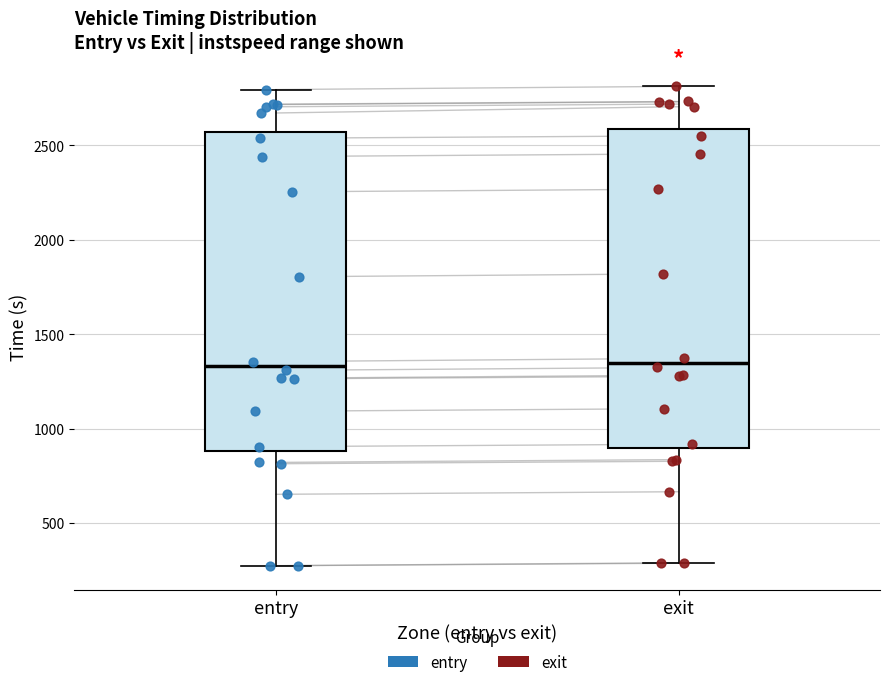

Reading left to right, transcribe this box plot: for each box, give where its median line is, the range the box spans, and where its two whiskers end, as read against the y-axis. The values are not printed on the chart, so give them approximately, as read against the axis.

entry: median 1350, box 900 to 2550, whiskers 250 to 2800
exit: median 1350, box 900 to 2600, whiskers 300 to 2800